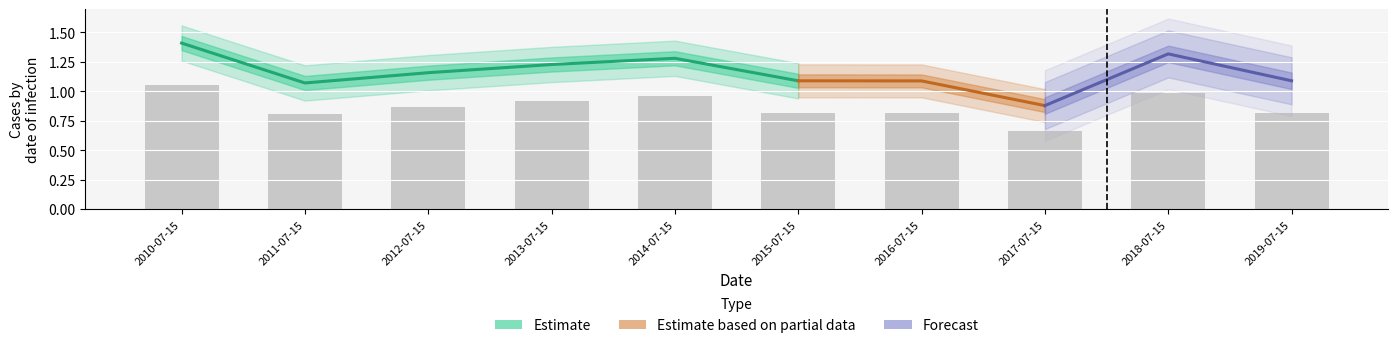

What is the sum of the values at 2012-07-15 and 2015-07-15?

1.7